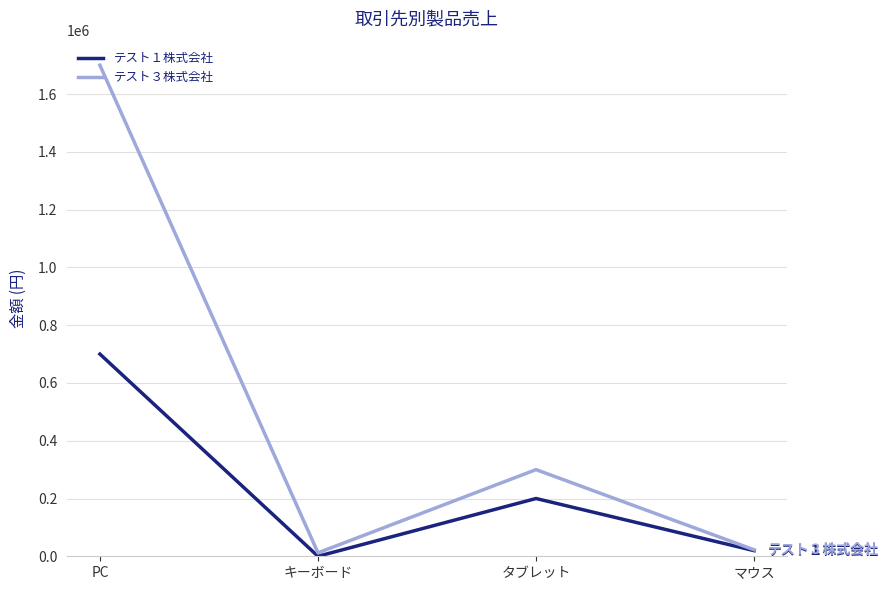

What is the sum of all テスト３株式会社 values?

2034500